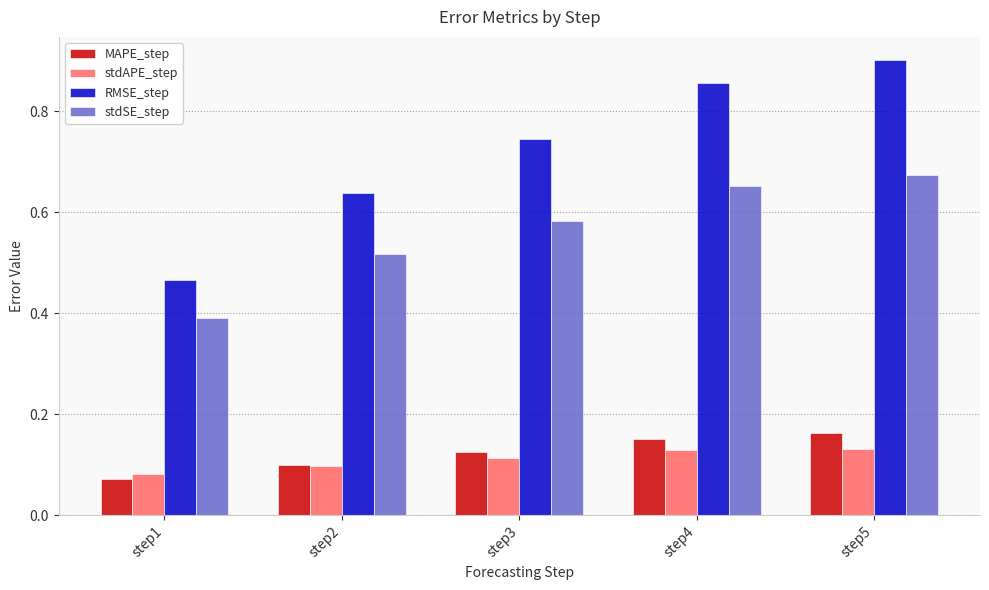

At which category does the chart reach its minimum across all series?

step1